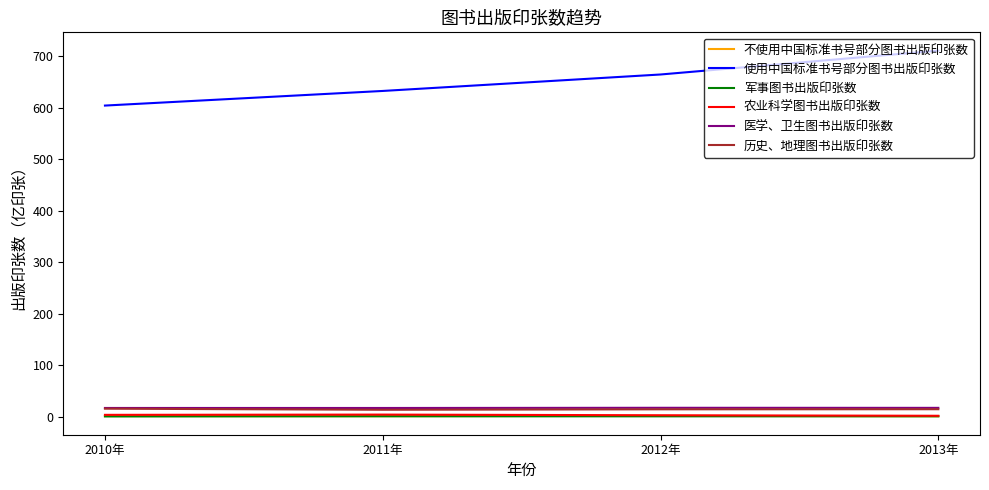

At which label is 使用中国标准书号部分图书出版印张数 closest to 657?

2012年